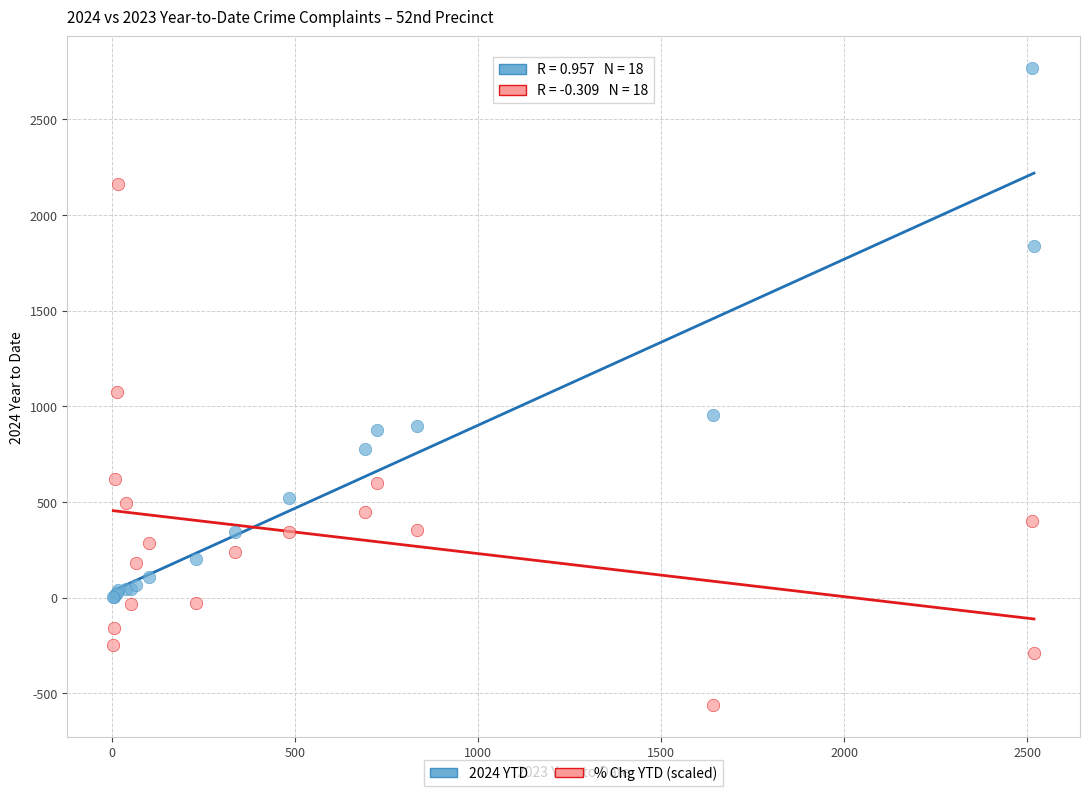

Which series has the widest spread of Y values?

2024 YTD